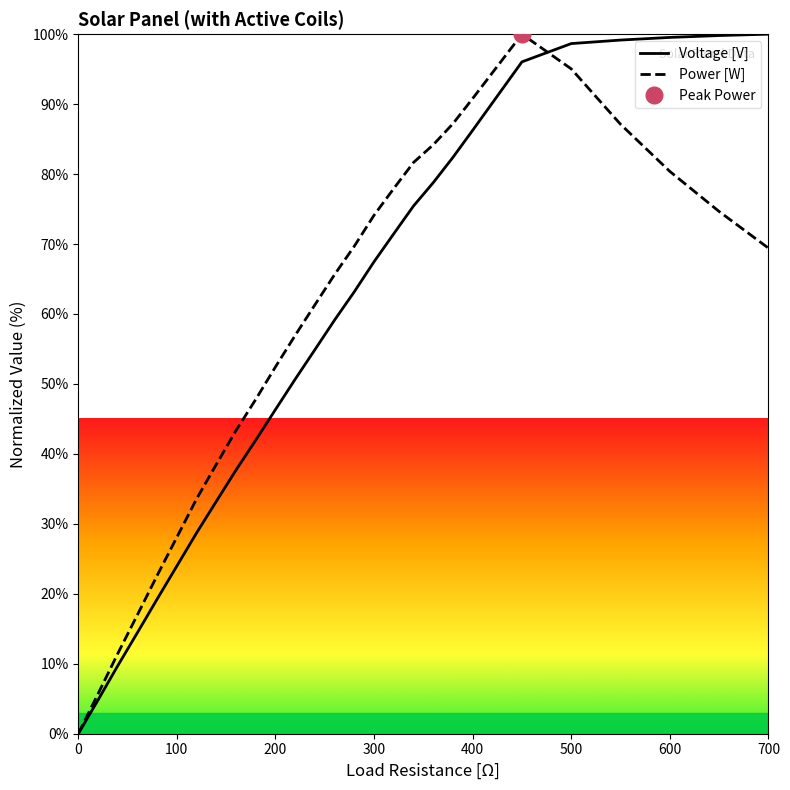

What is the maximum value for Voltage [V]?

100.0